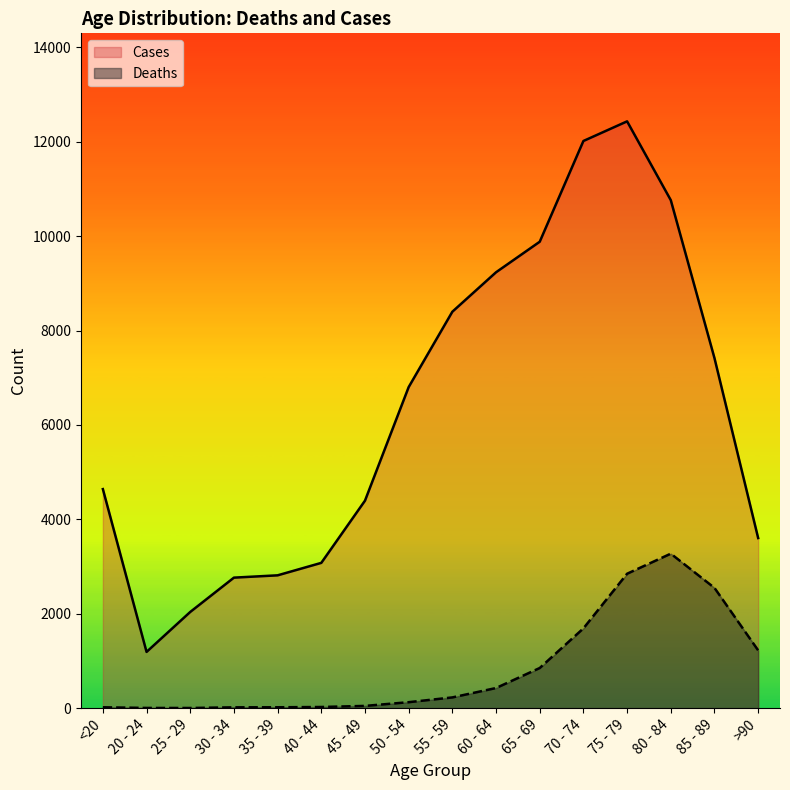

True or false: Cases and Deaths cross at least once.

False